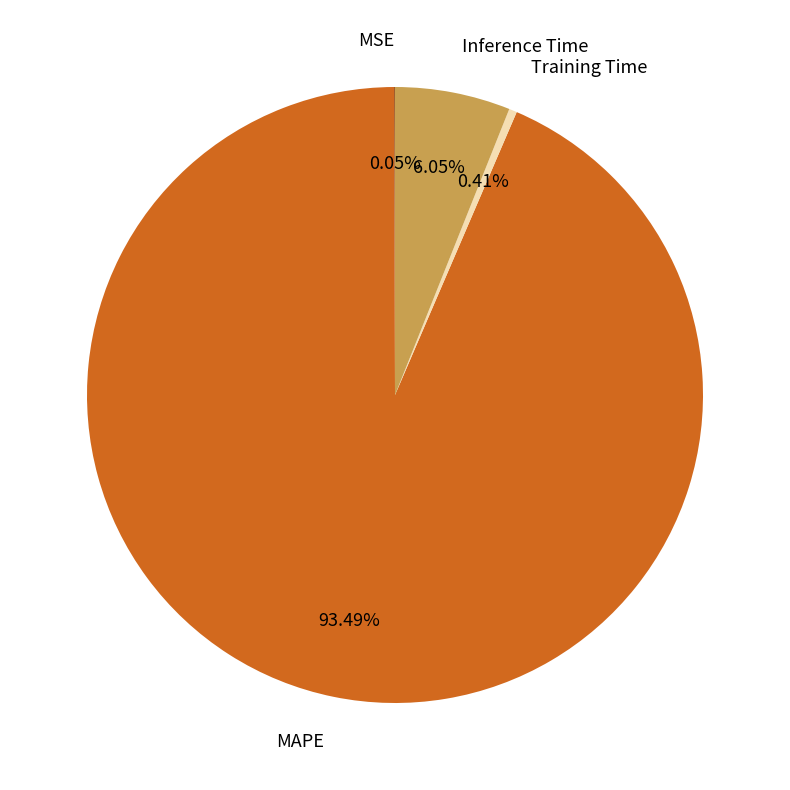

Is the sum of Inference Time and Training Time greater than half?

No